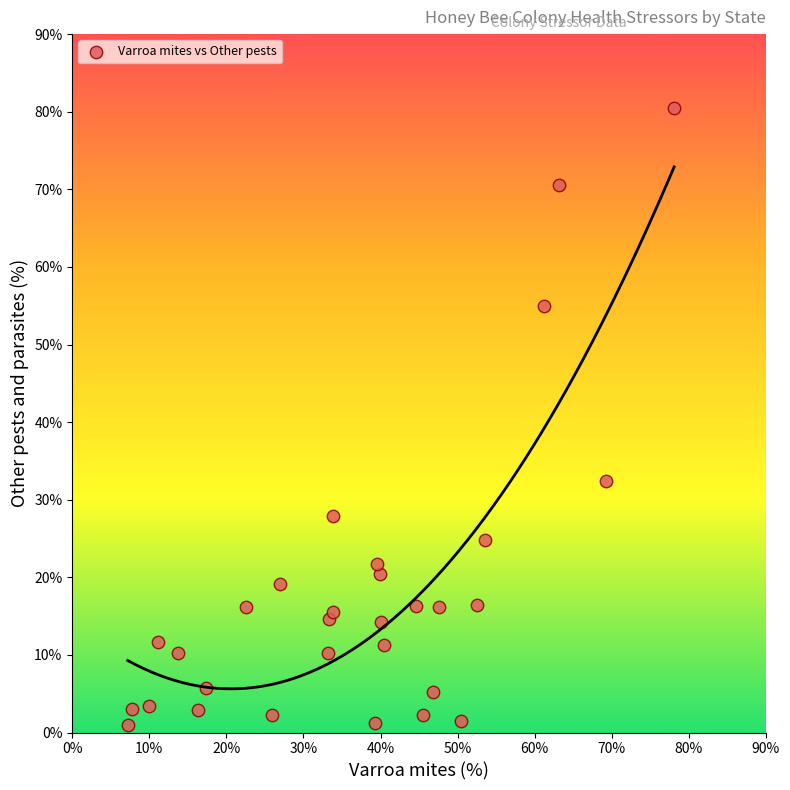

What Y value in the scatter plot is closest to 40?

32.4